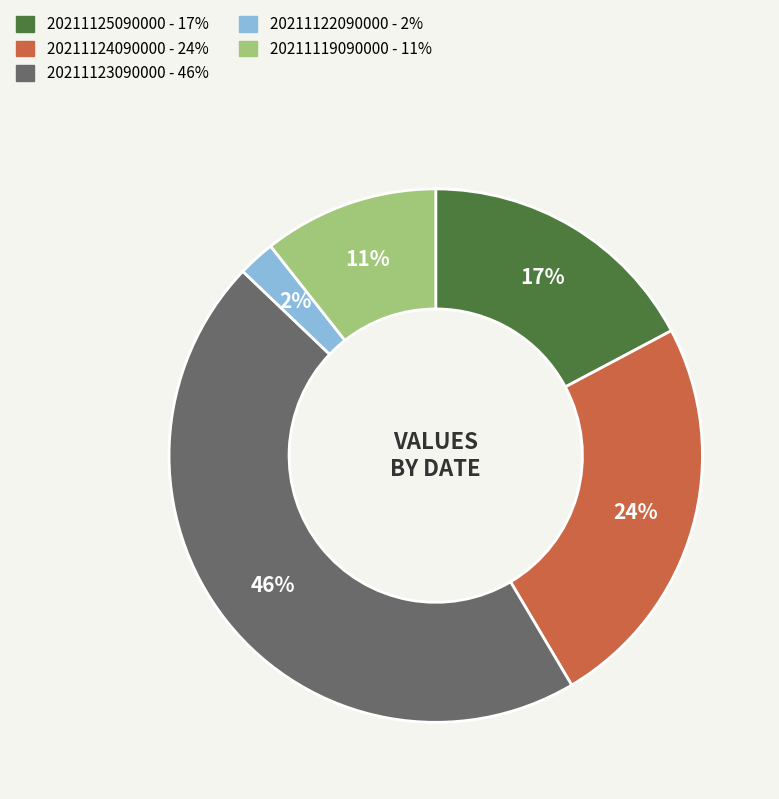

Which slice is the largest?

20211123090000